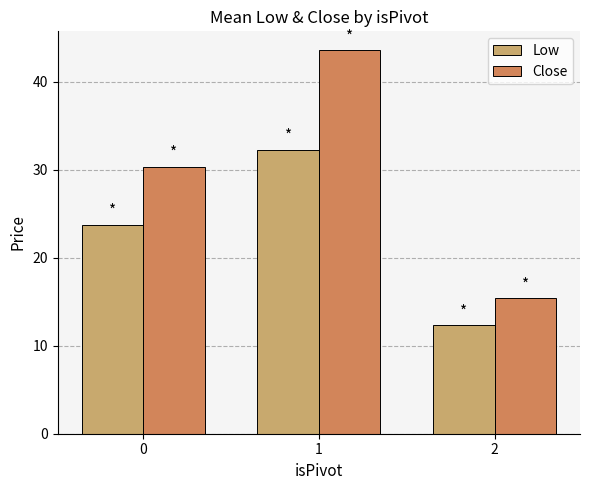

What is the sum of the Low values at 2 and 1?

44.7